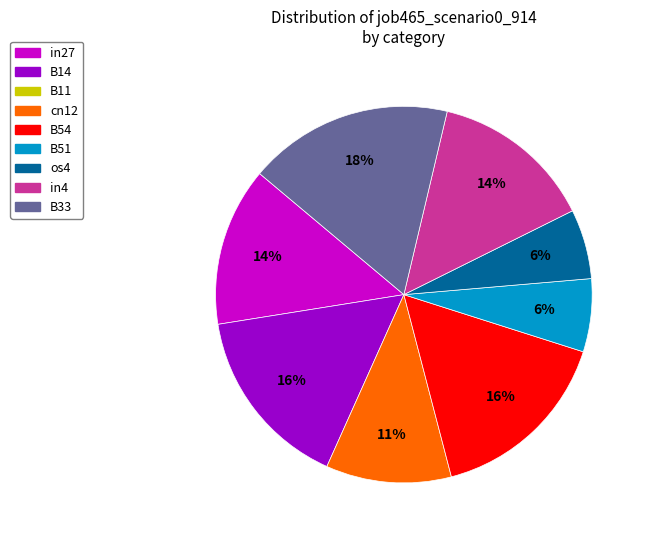

Count the number of slices in the pie.

8